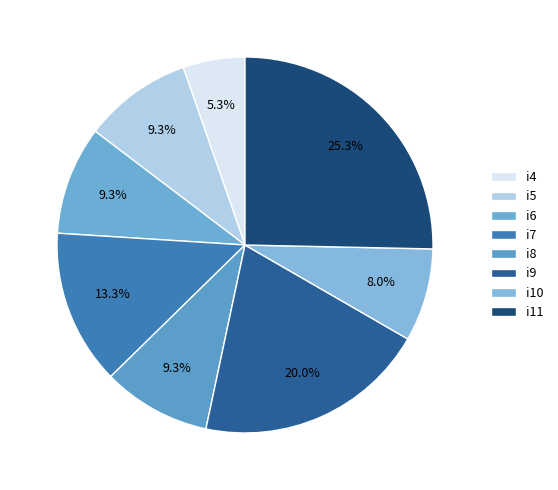

Does any single category account for the majority?

No